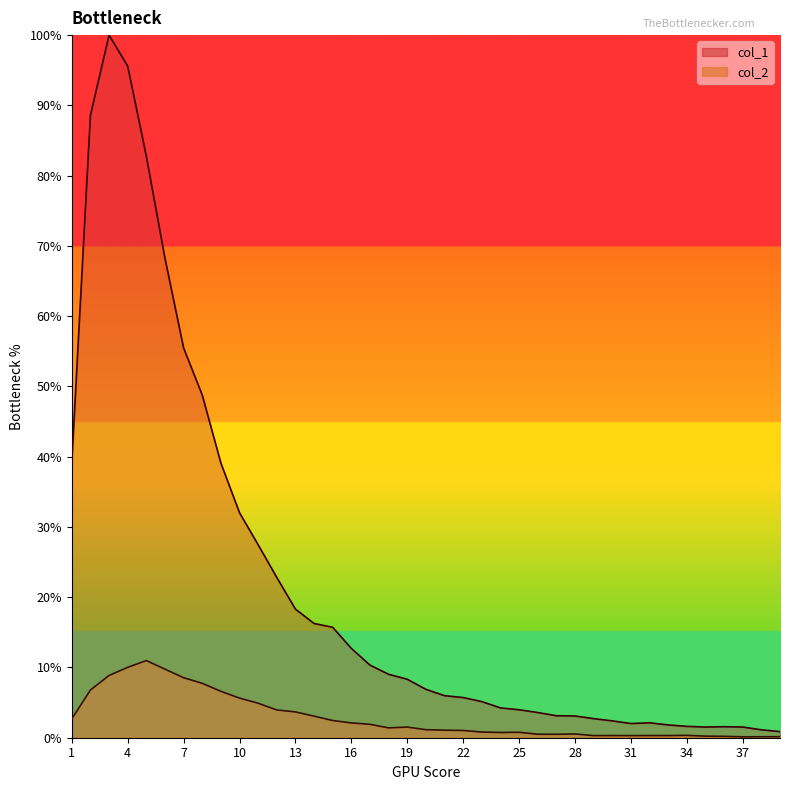

How many lines are shown in the chart?

2